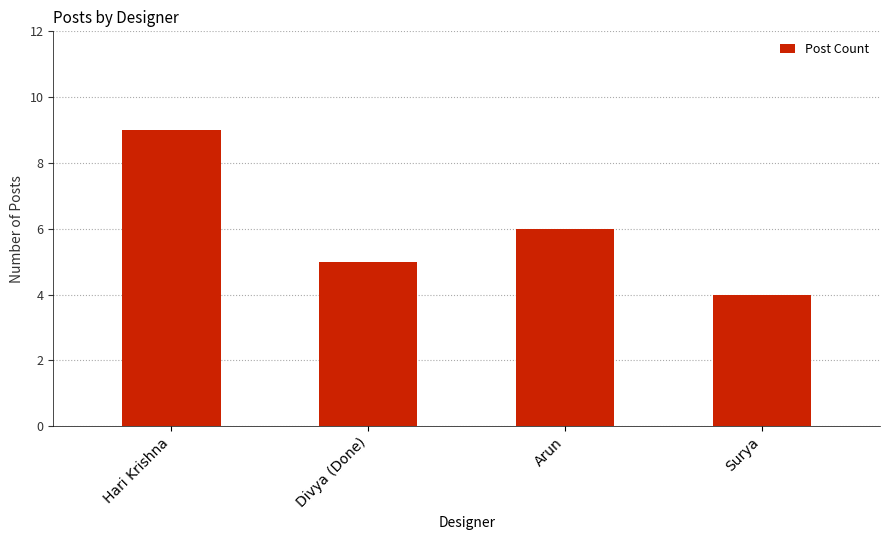

What is the difference between the second highest and minimum values?

2